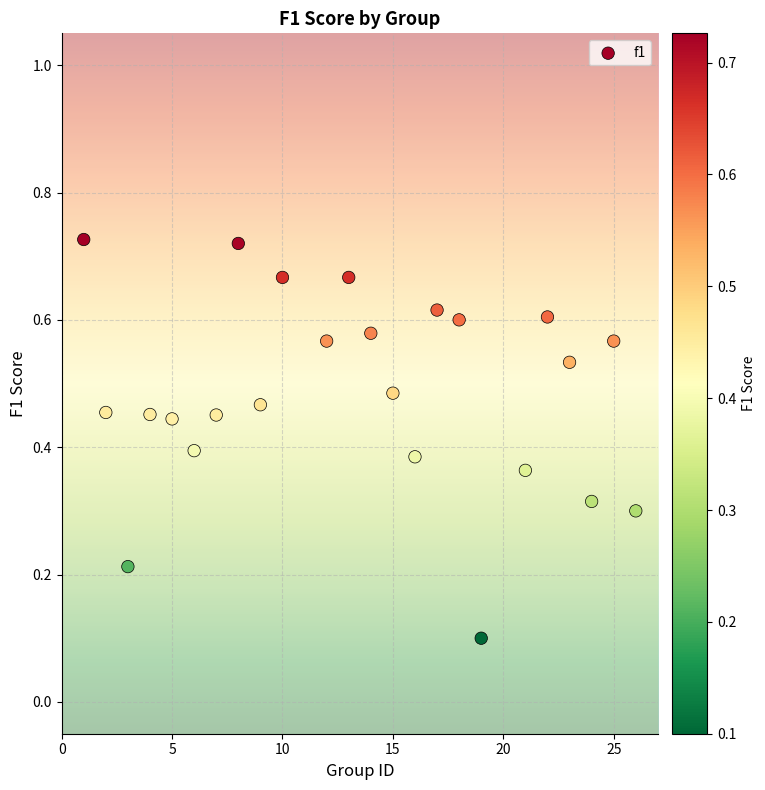

What is the range of X values (max minus min)?

25.0